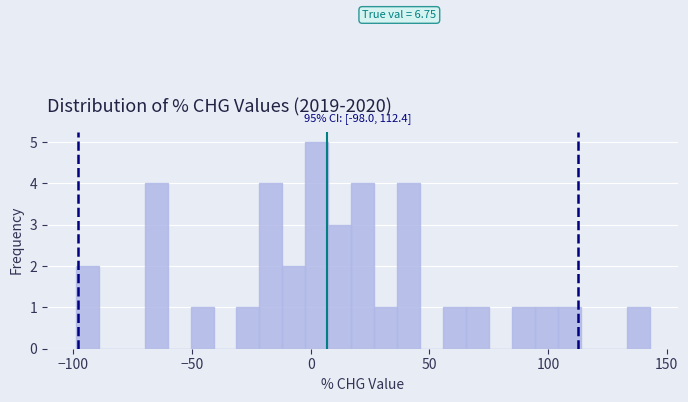

Around what value on the x-axis is the tallest bar? Give the approximate position of its centre, as read against the axis.

5